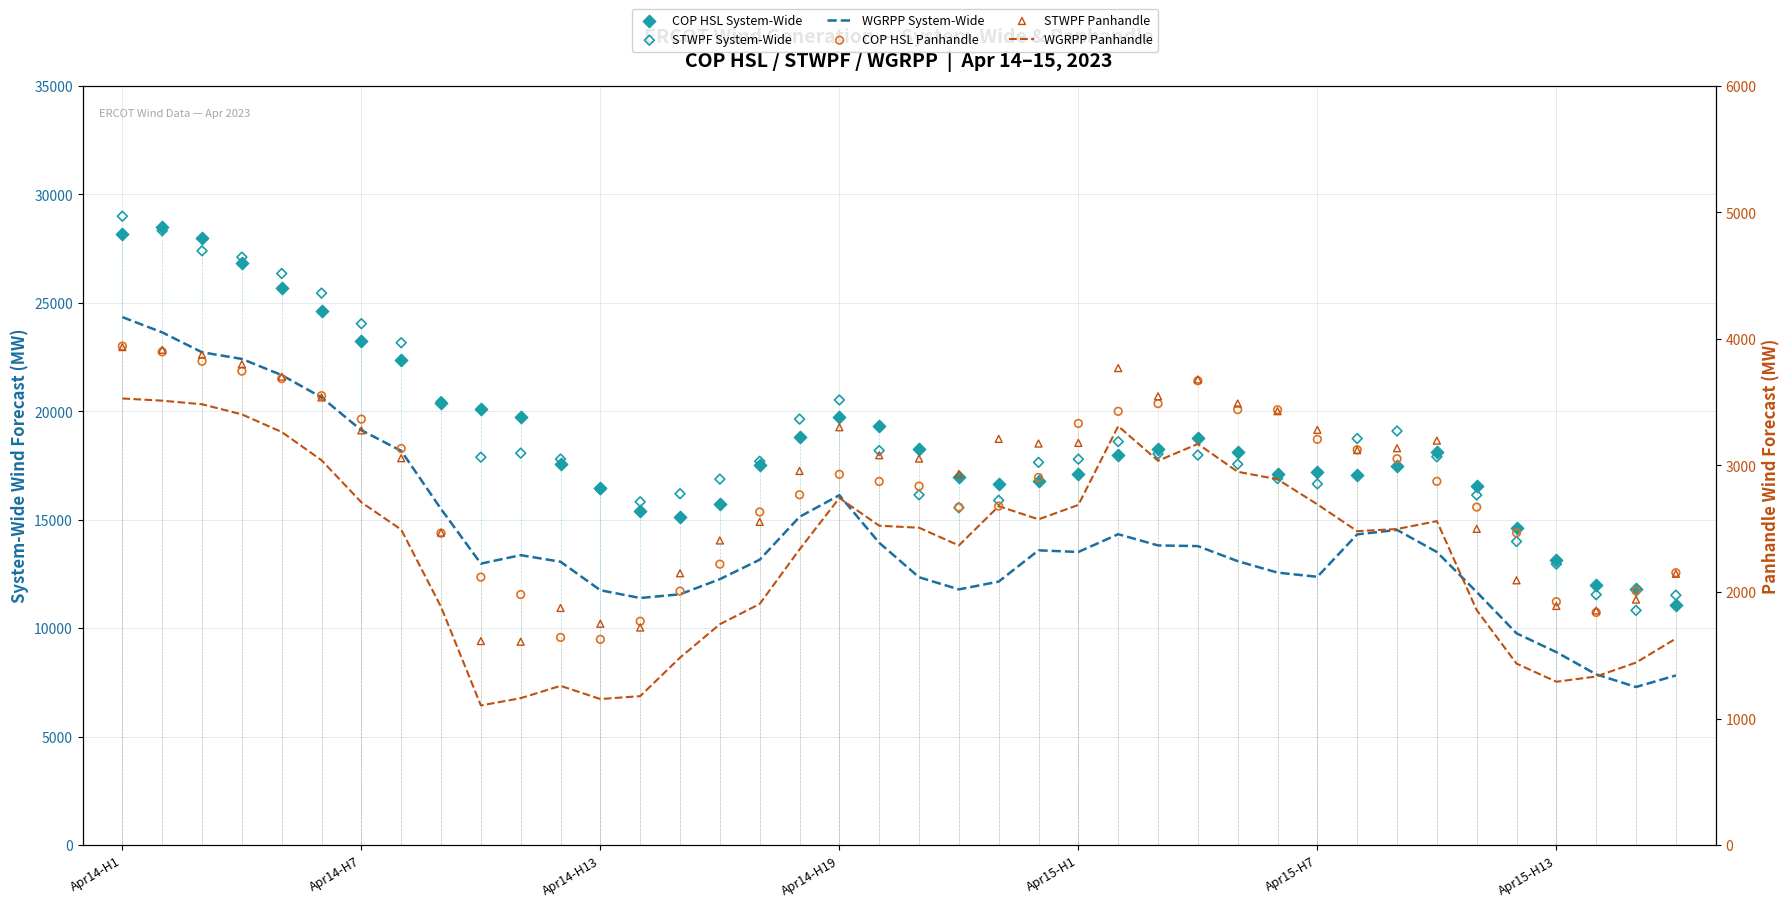

Which series has the largest Y range (max minus min)?

STWPF System-Wide